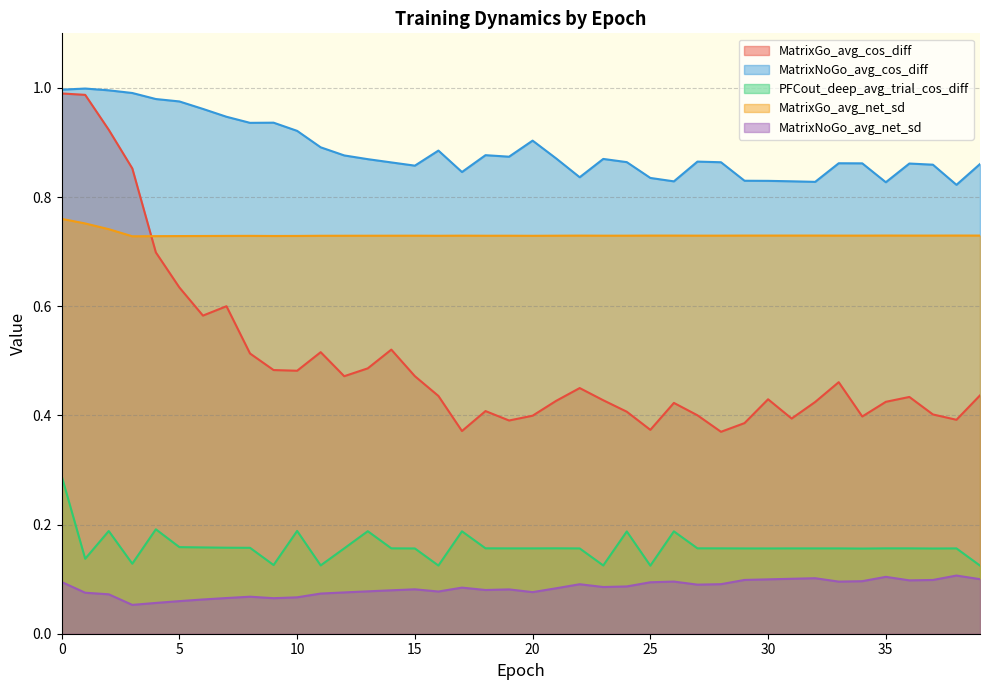

Rank the categories by PFCout_deep_avg_trial_cos_diff value from highest to lowest.

0, 4, 10, 2, 13, 17, 26, 24, 5, 6, 7, 8, 21, 18, 27, 14, 35, 28, 36, 19, 20, 12, 31, 33, 32, 38, 22, 29, 30, 15, 37, 34, 1, 3, 9, 11, 23, 16, 39, 25